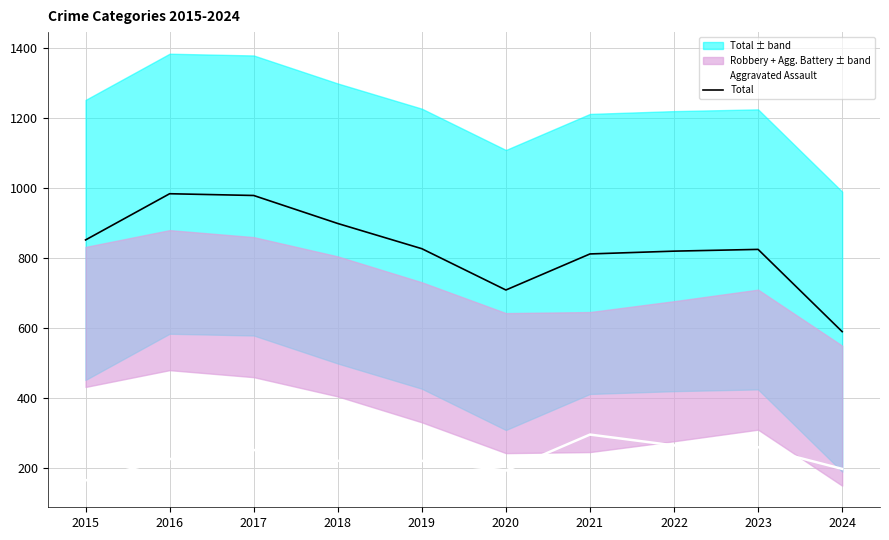

At how many categories does at least one series exceed 451?

10